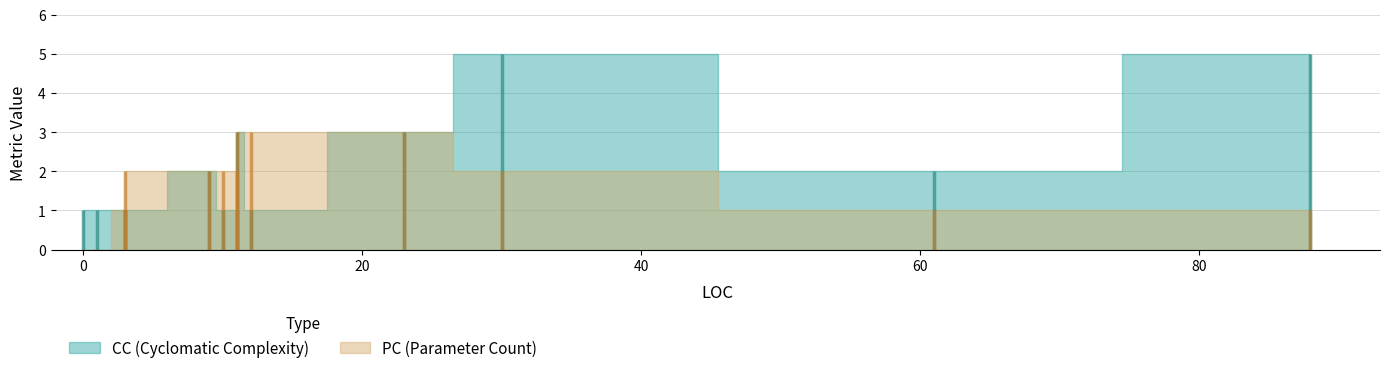

Reading left to right, list all the values displayed in this chart.

CC: 1	1	1	1	2	1	1	3	1	3	5	5	2
PC: 0	0	1	2	2	2	2	3	3	3	2	1	1